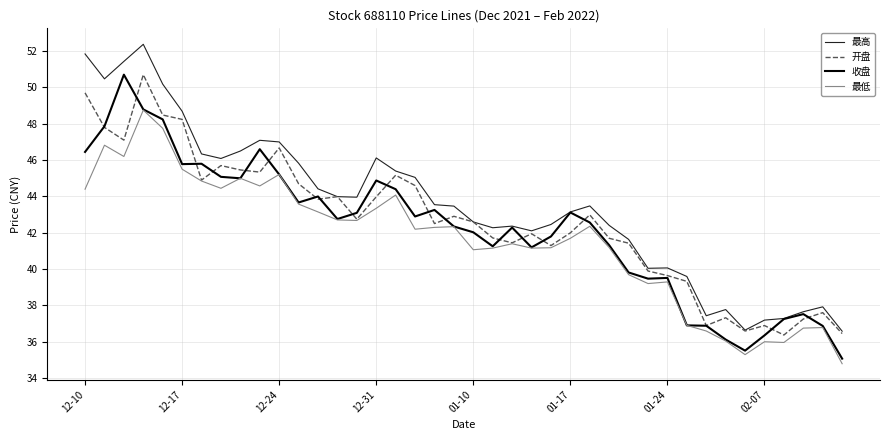

Count the number of categories in the chart.

40